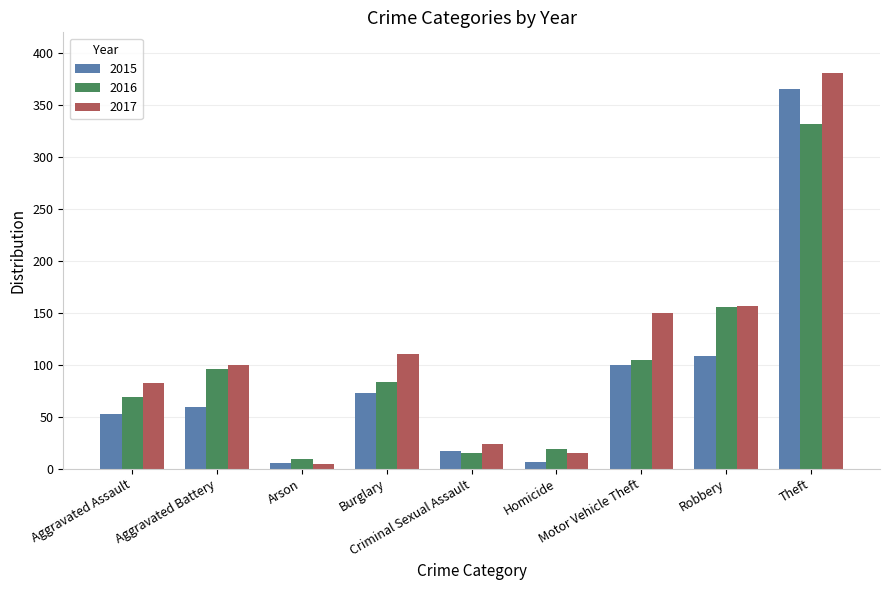

Which series has the widest spread of values?

2017